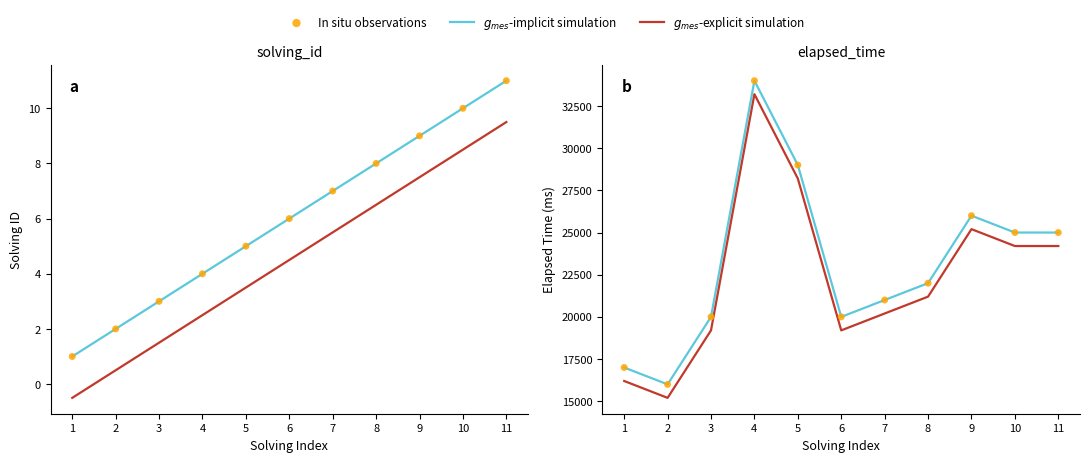

Which series contains the highest Y value?

$g_{mes}$-implicit simulation